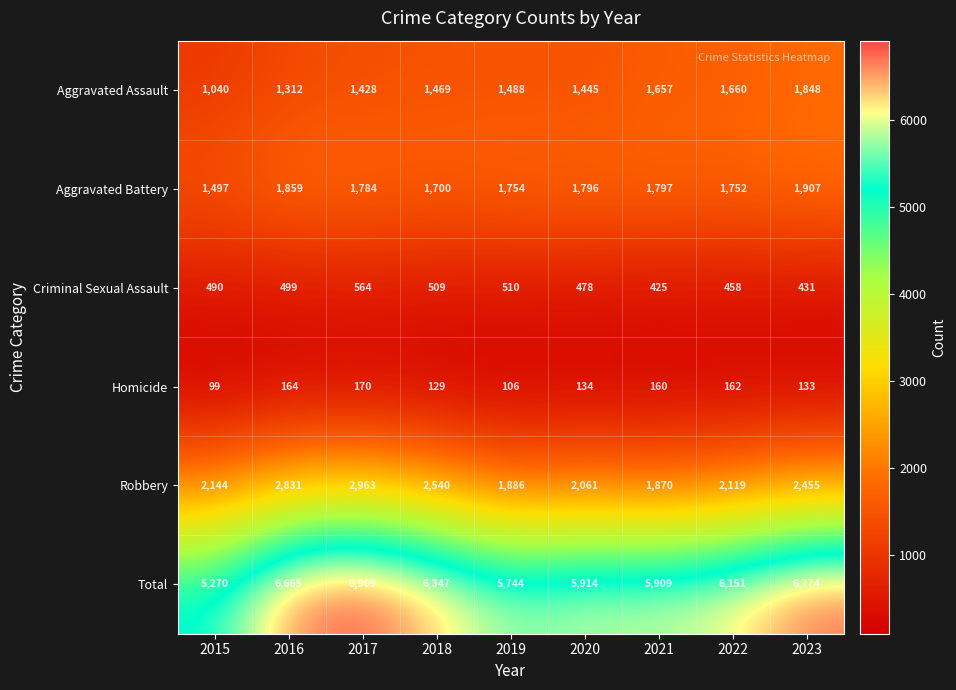

List the labels in order of Aggravated Battery value, largest first.

2023, 2016, 2021, 2020, 2017, 2019, 2022, 2018, 2015